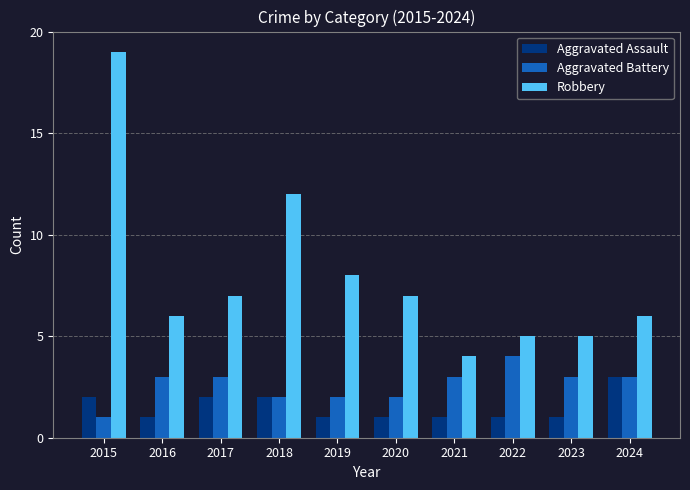

What is the average value of the Aggravated Battery series?

3